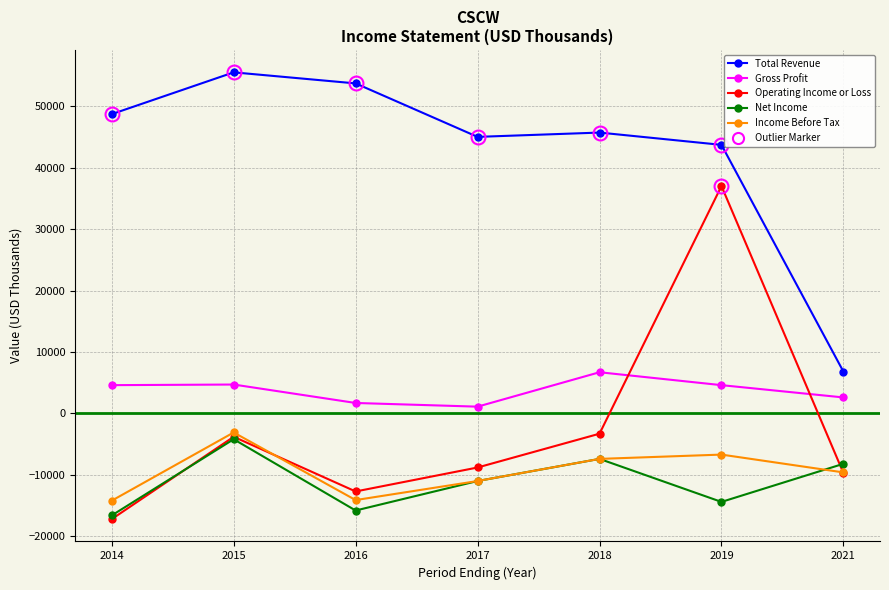

Which series changed the most between 2015 and 2021?

Total Revenue